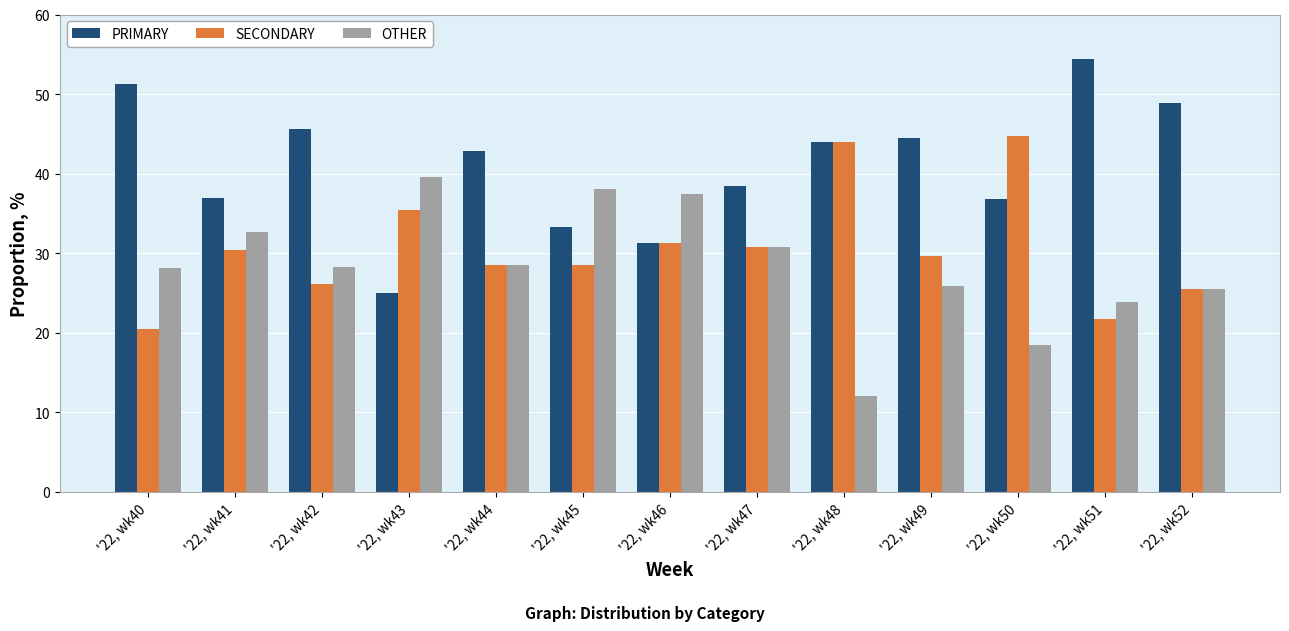

What is the lowest value of the OTHER series?

12.0